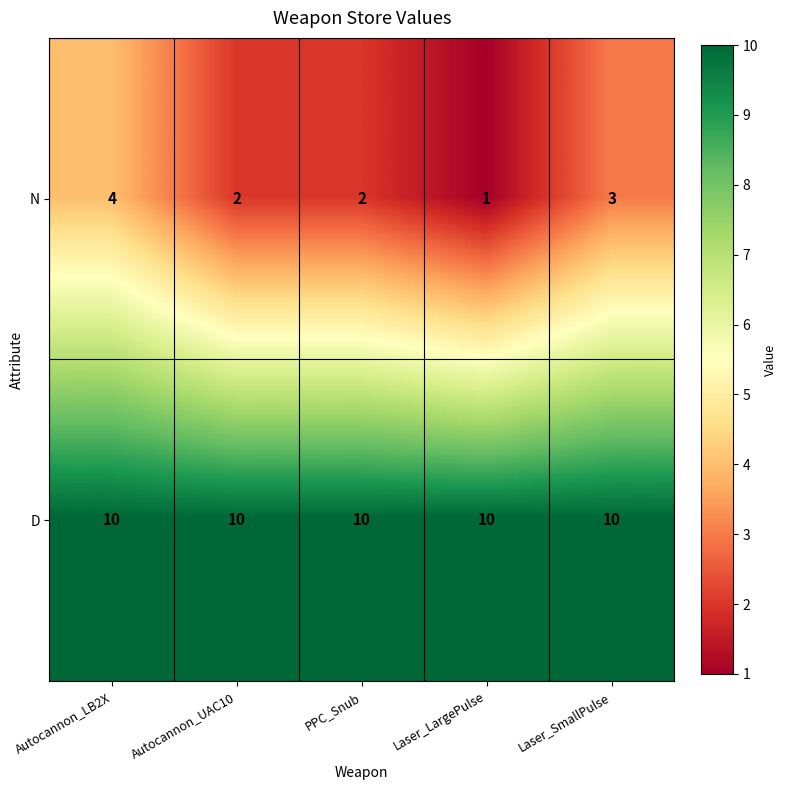

Which series has the largest range (max minus min)?

N